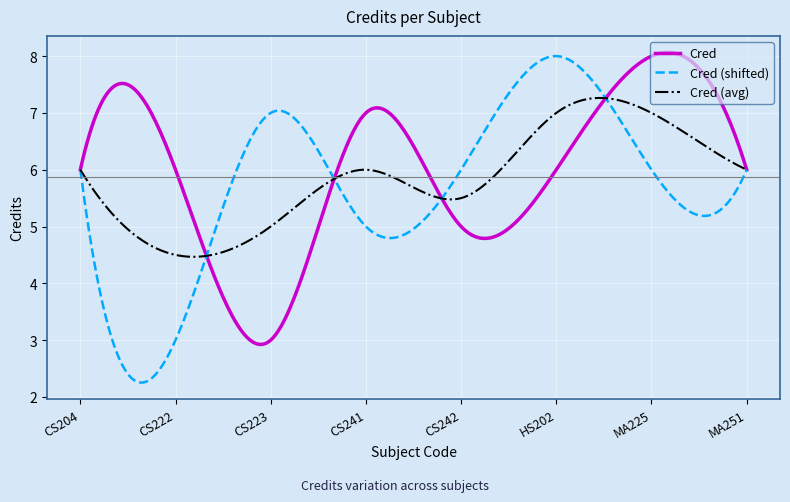

What is the maximum value for Cred?

8.1